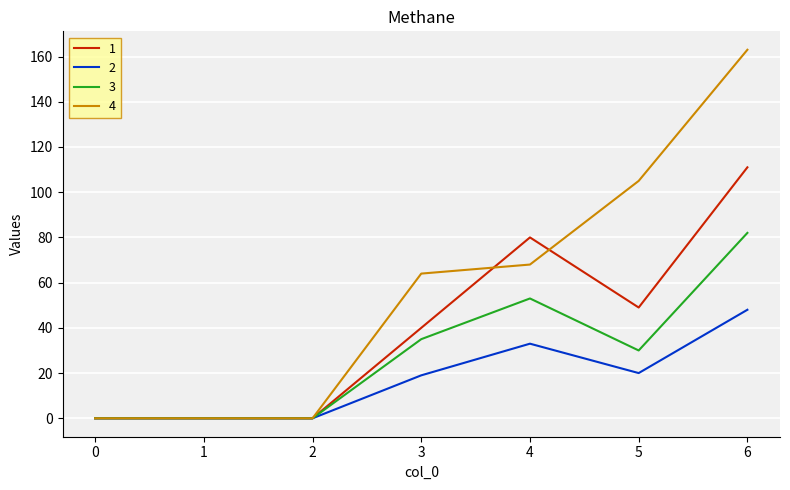

Reading left to right, what are all the values shown in this chart?

1: 0	0	0	40	80	49	111
2: 0	0	0	19	33	20	48
3: 0	0	0	35	53	30	82
4: 0	0	0	64	68	105	163